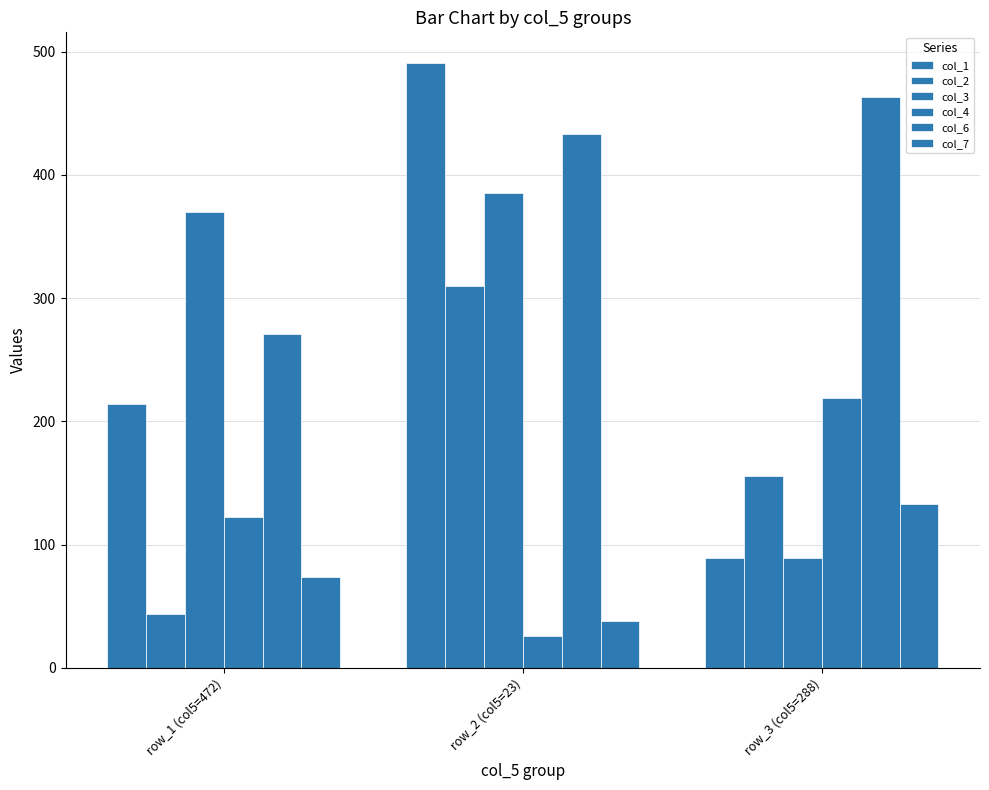

The value of col_4 at row_2 (col5=23) is 35. True or false?

False